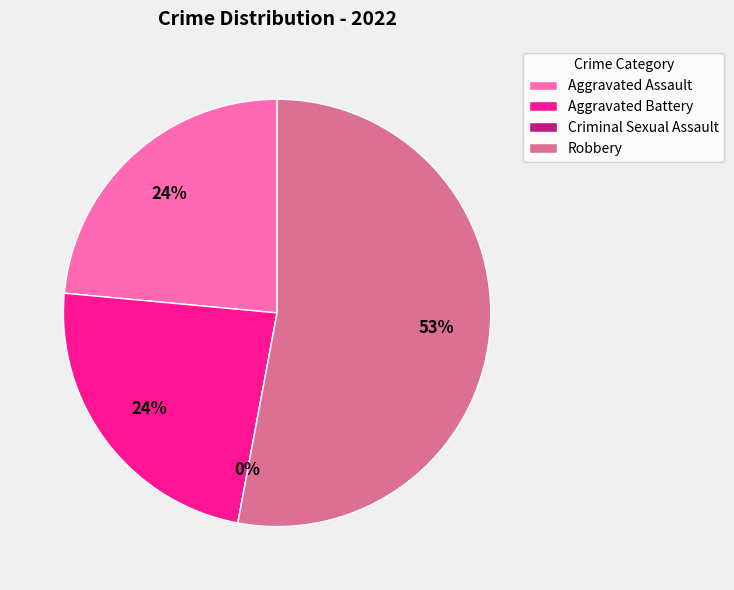

Does any single category account for the majority?

Yes